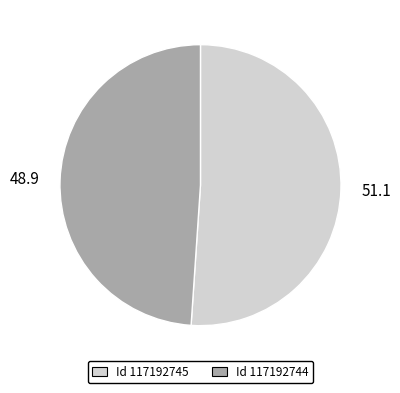

Does any single category account for the majority?

Yes